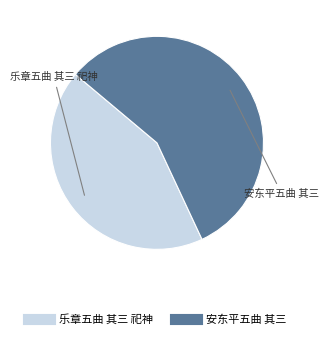

Which category has the smallest portion of the pie?

乐章五曲 其三 祀神